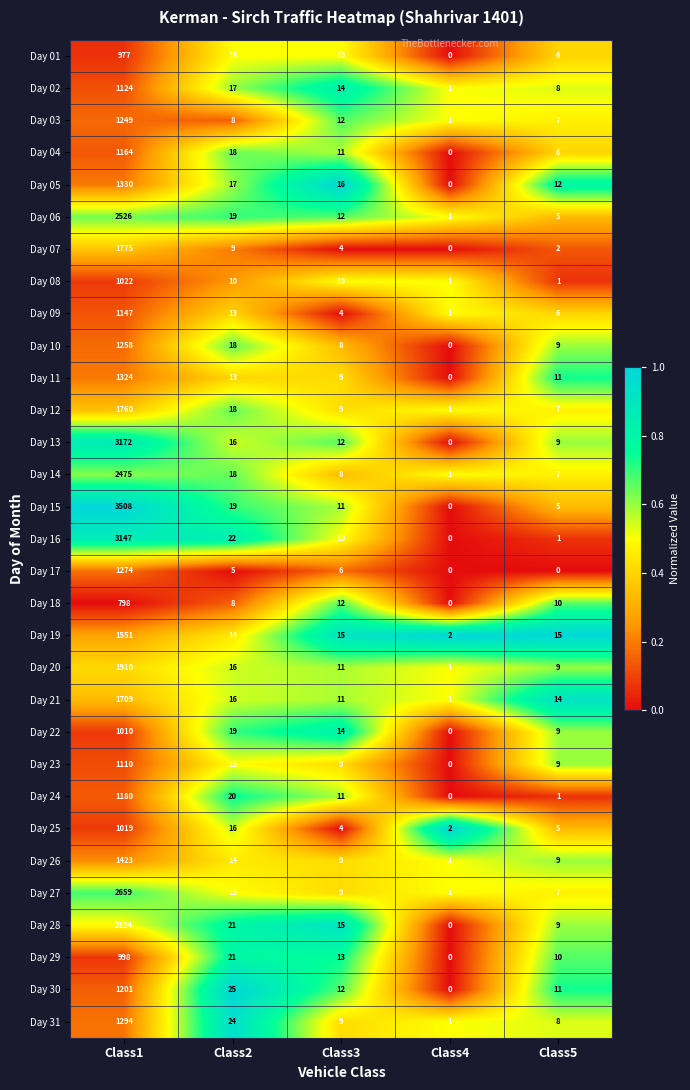

The value of Day 03 at Class5 is 7. True or false?

True